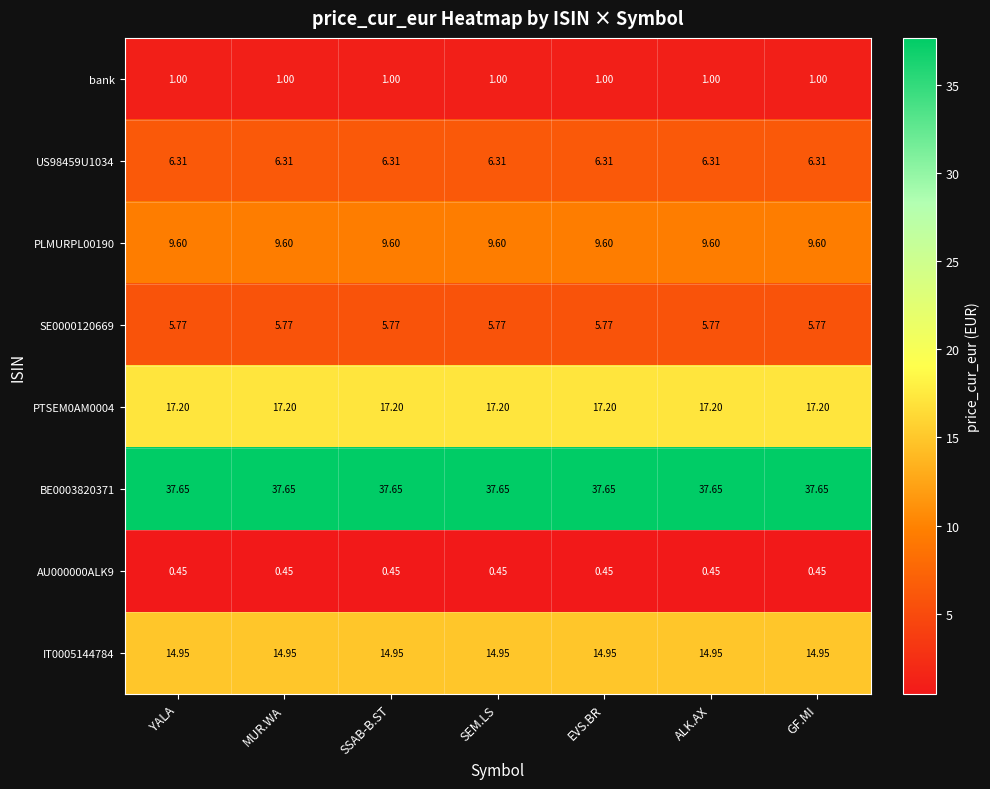

Count the number of data series in this chart.

8